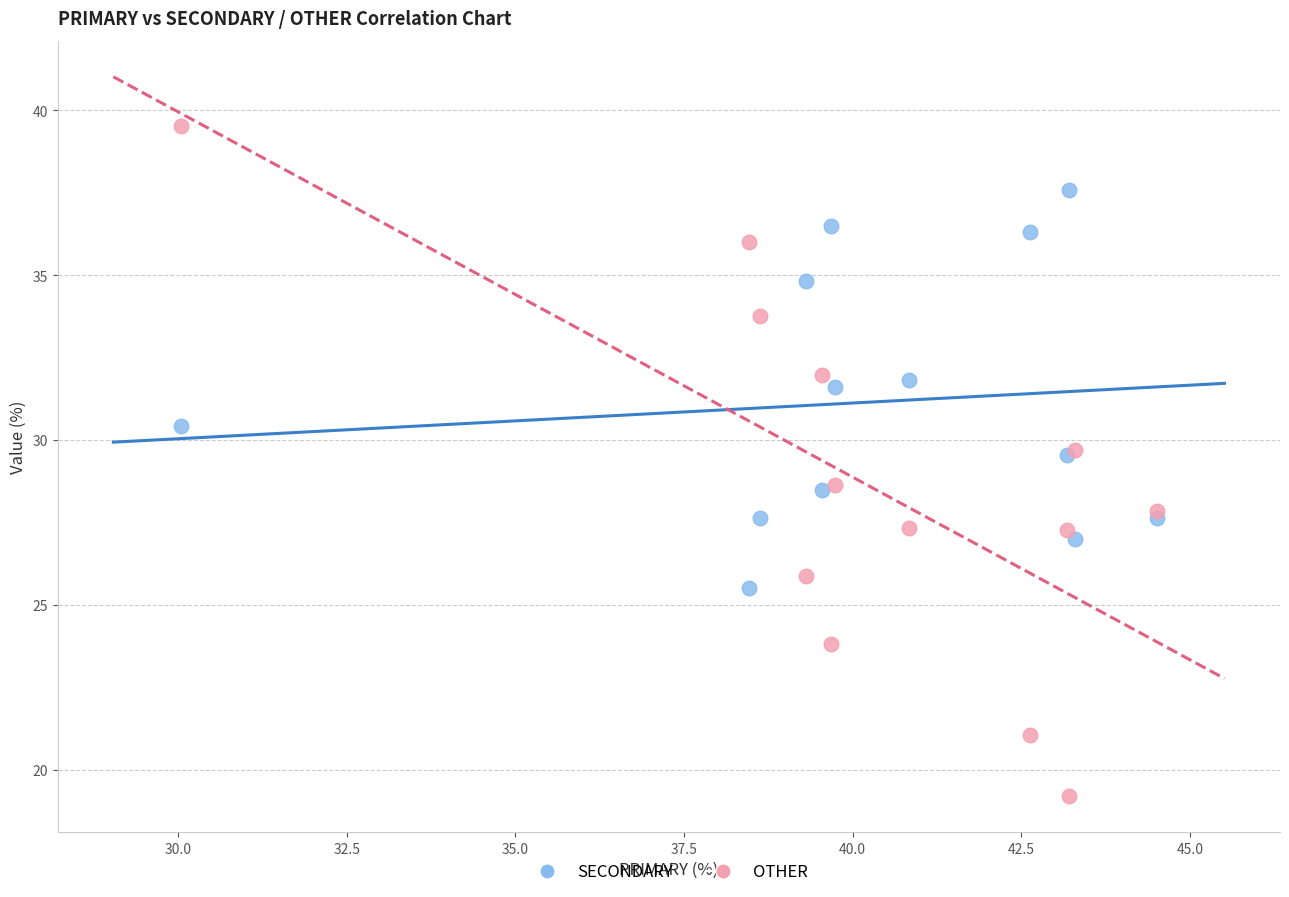

Which series reaches the maximum Y coordinate?

OTHER